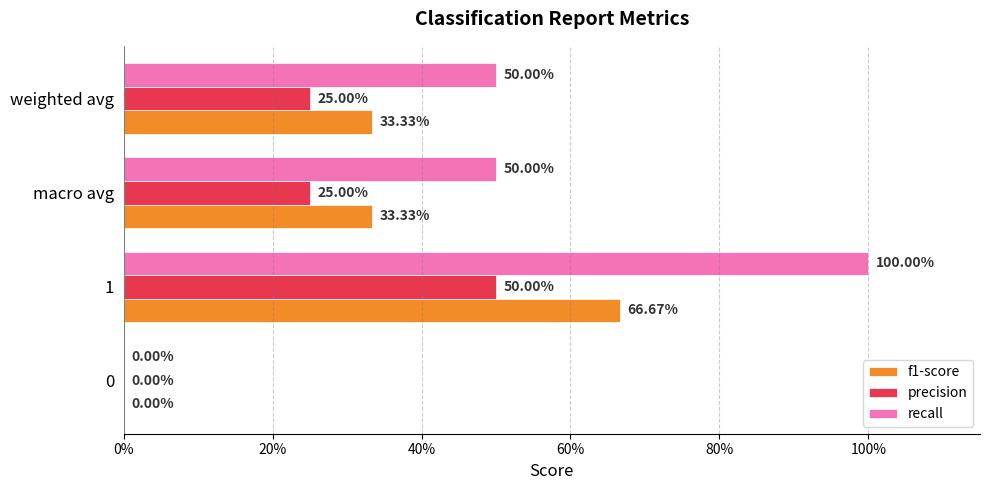

Rank the series by their maximum value, from lowest to highest.

precision, f1-score, recall